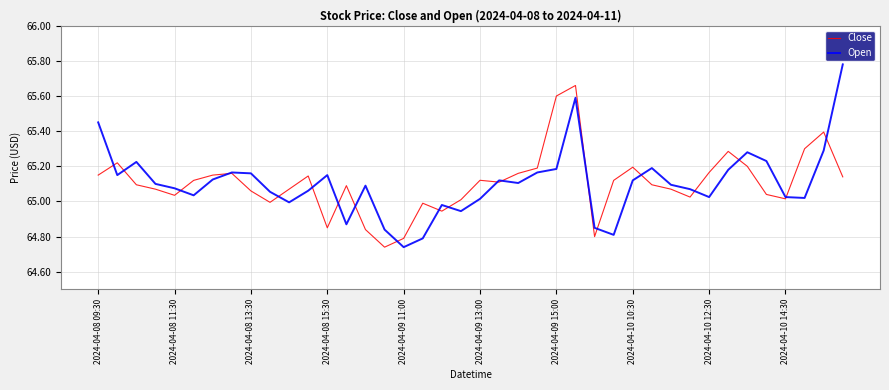

True or false: Close has a value of 65.6 at 2024-04-09 15:00.

True